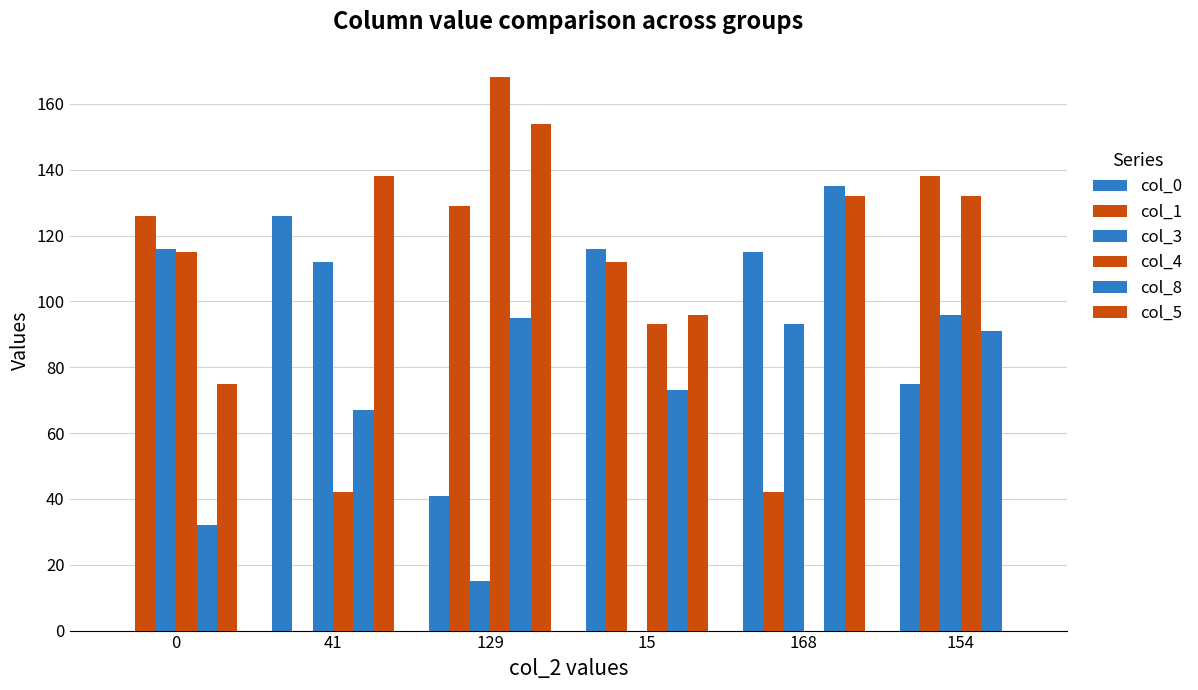

What is the sum of all col_4 values?

550